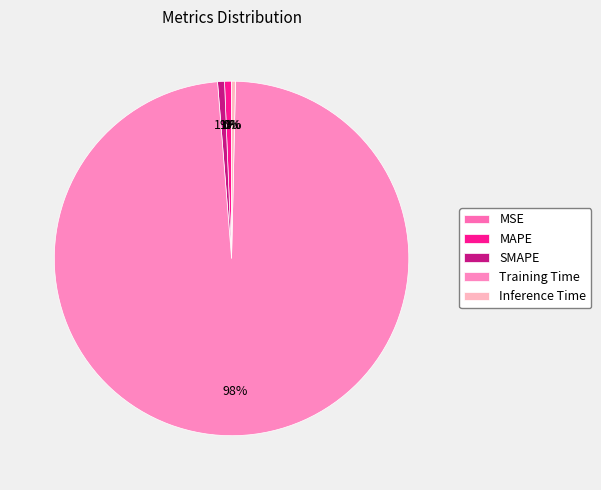

What is the majority slice?

Training Time